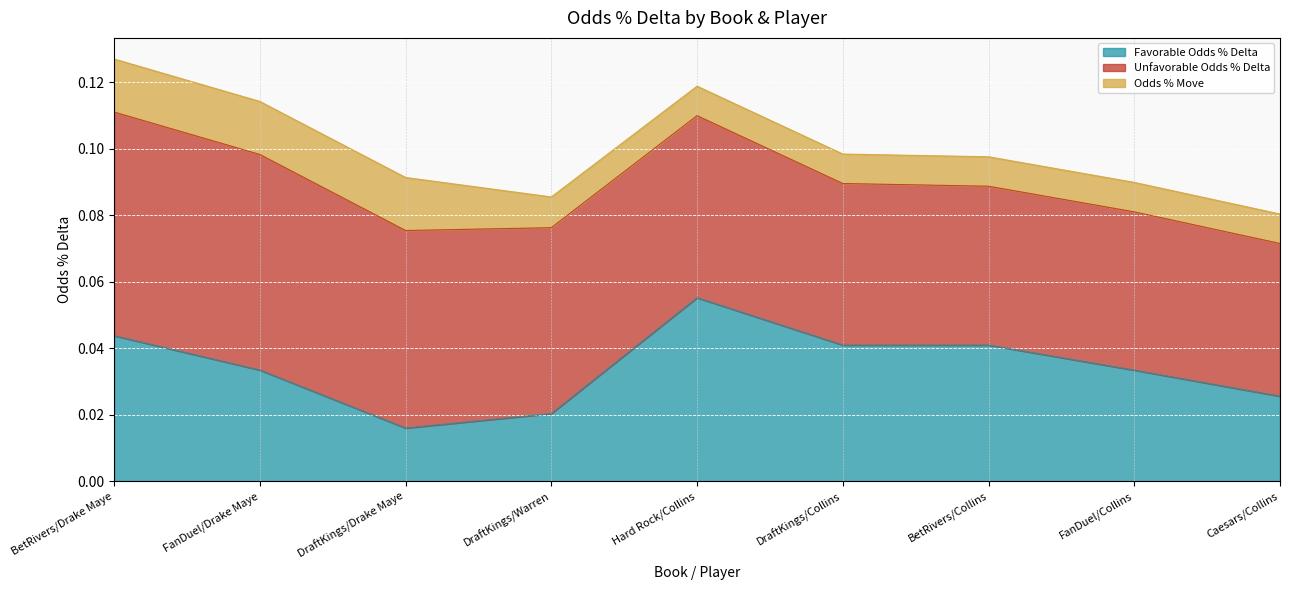

What position from the right is FanDuel/Collins?

2